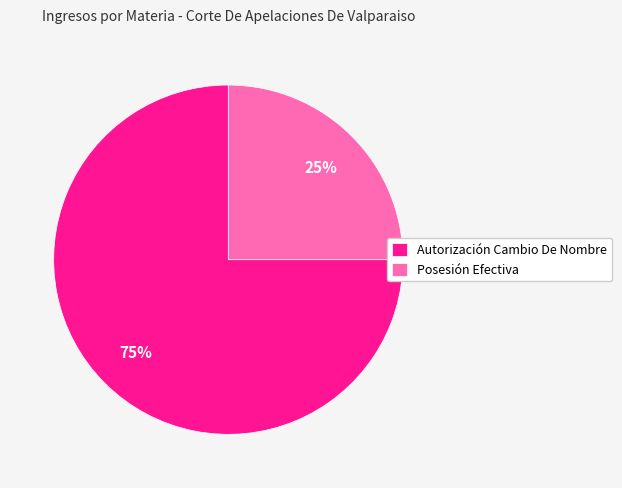

To the nearest percent, what portion does Posesión Efectiva represent?

25%